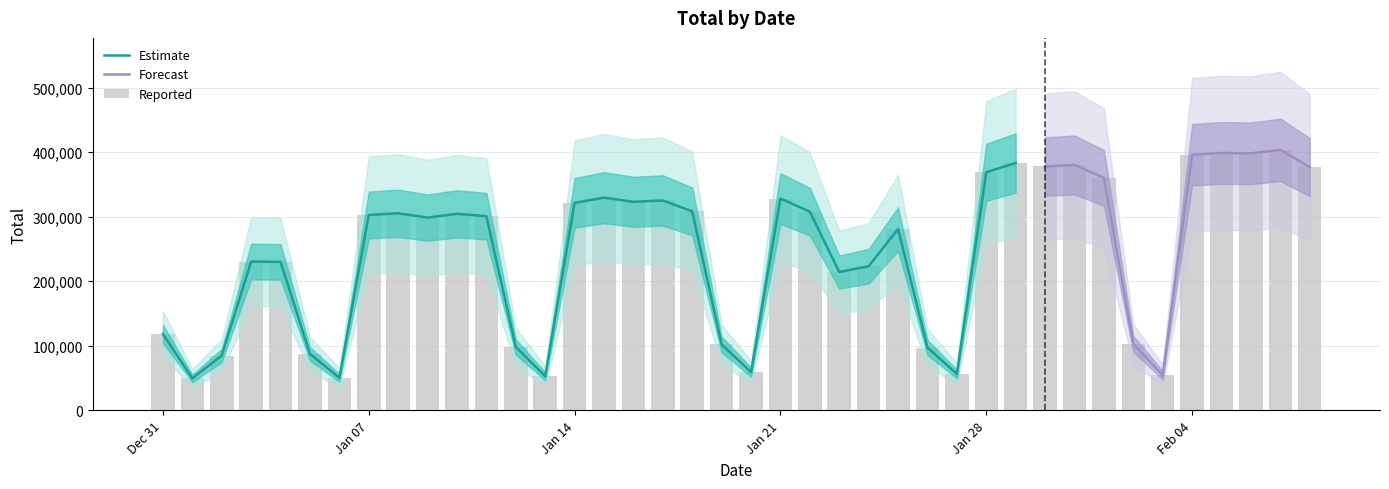

Reading left to right, transcribe all the data shown in this chart.

118174	49448	84828	230555	229981	87387	50255	302804	305379	298676	304543	300898	98128	52624	321575	329623	323176	325300	308384	102006	59138	328256	307814	214336	223264	281001	97202	56260	368918	383450	377946	380408	360308	102852	54457	396307	398940	398400	403756	376971